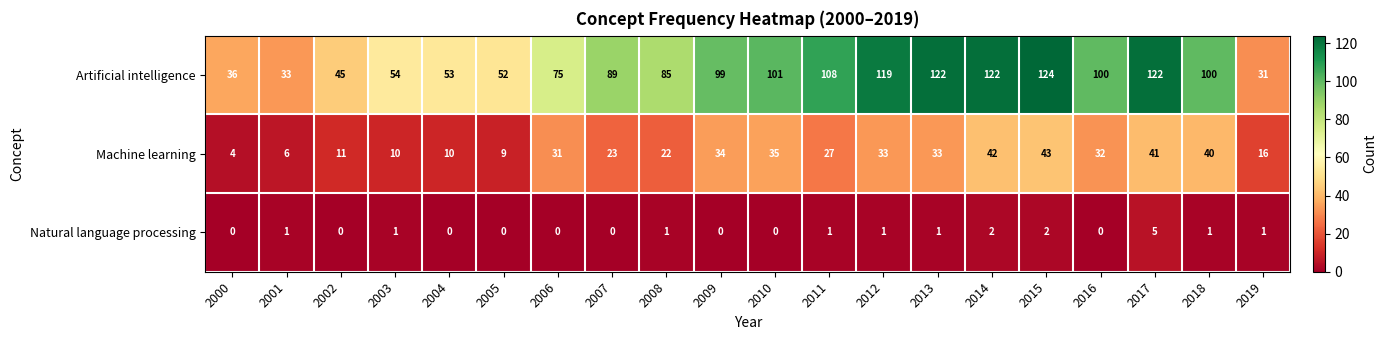

What is the highest value of the Artificial intelligence series?

124